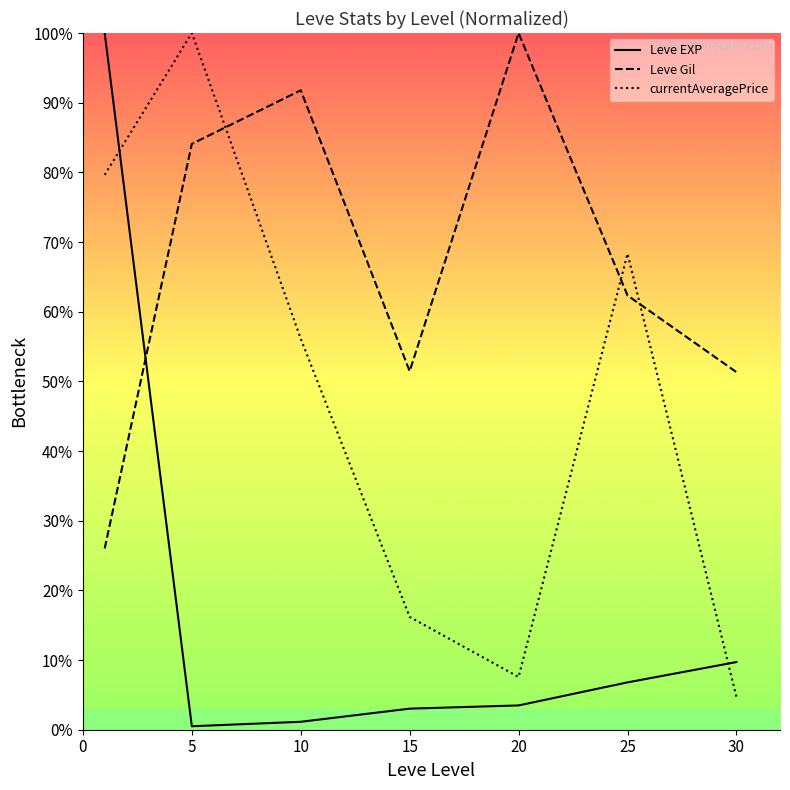

Is it true that Leve Gil equals 60.0 at 20?

False